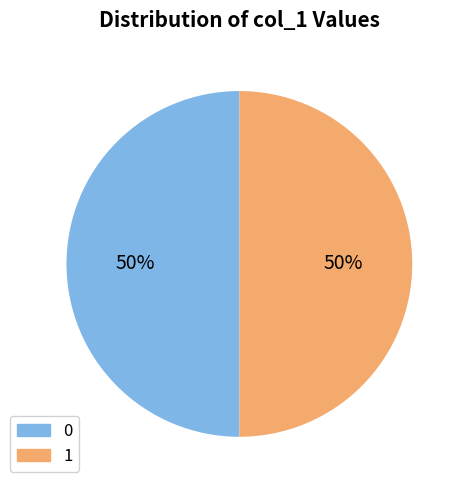

To the nearest percent, what percentage of the pie is 1?

50%